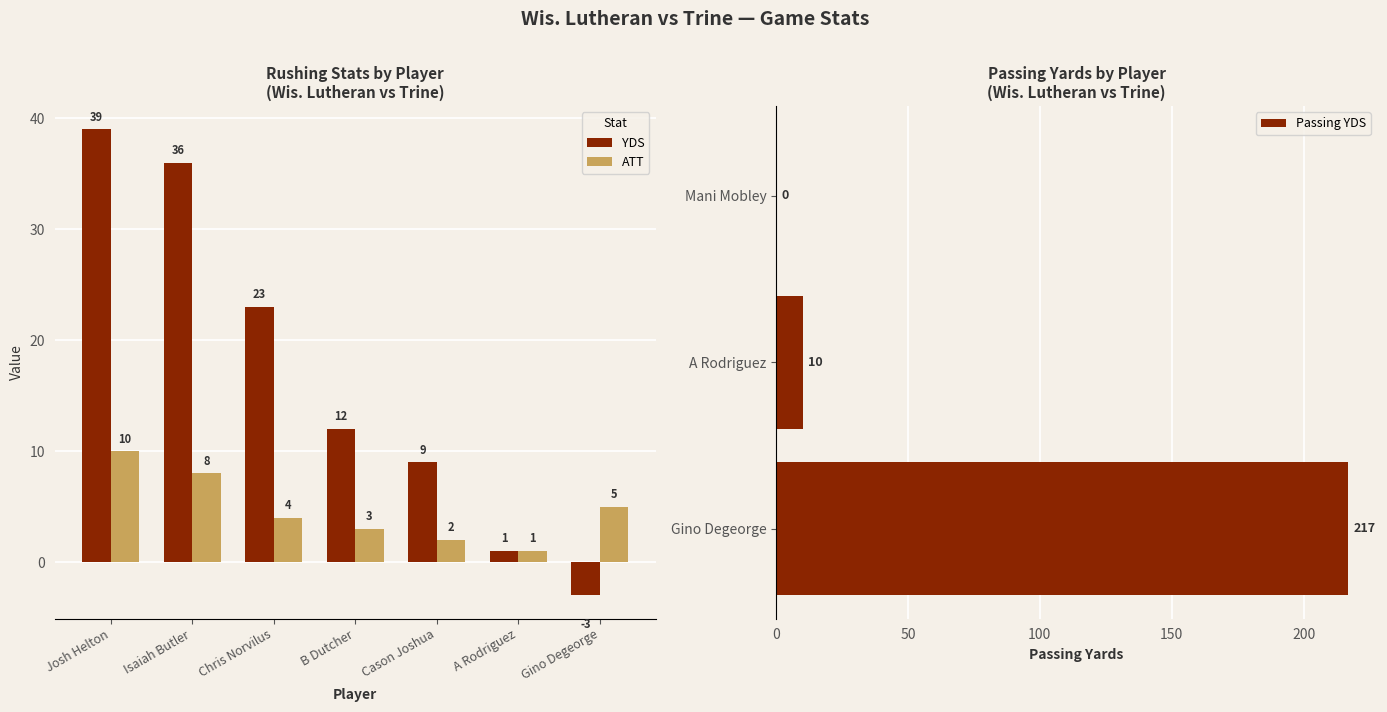

Between B Dutcher and Cason Joshua, which is larger?

B Dutcher